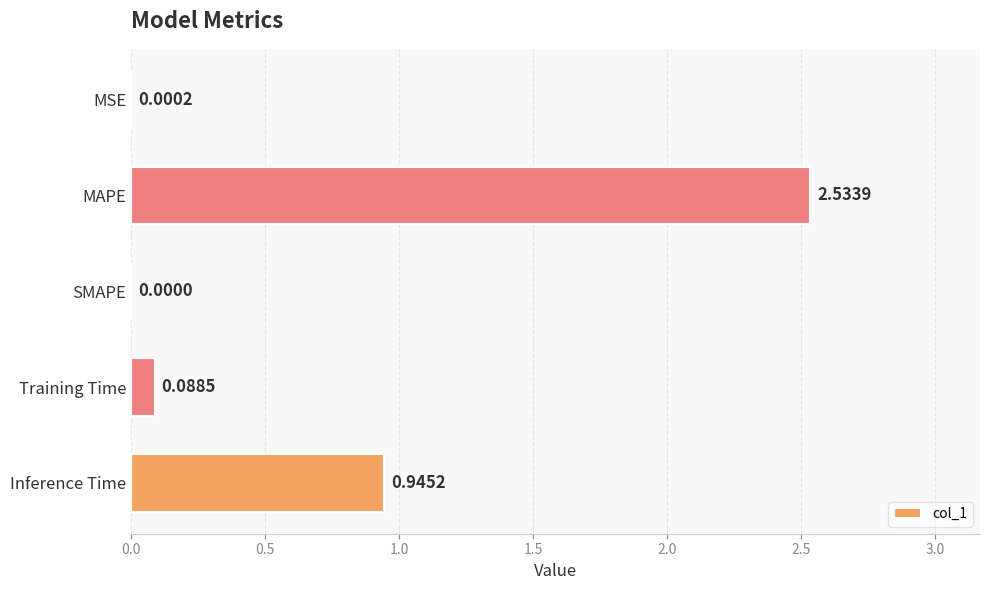

Are the bars horizontal?

Yes